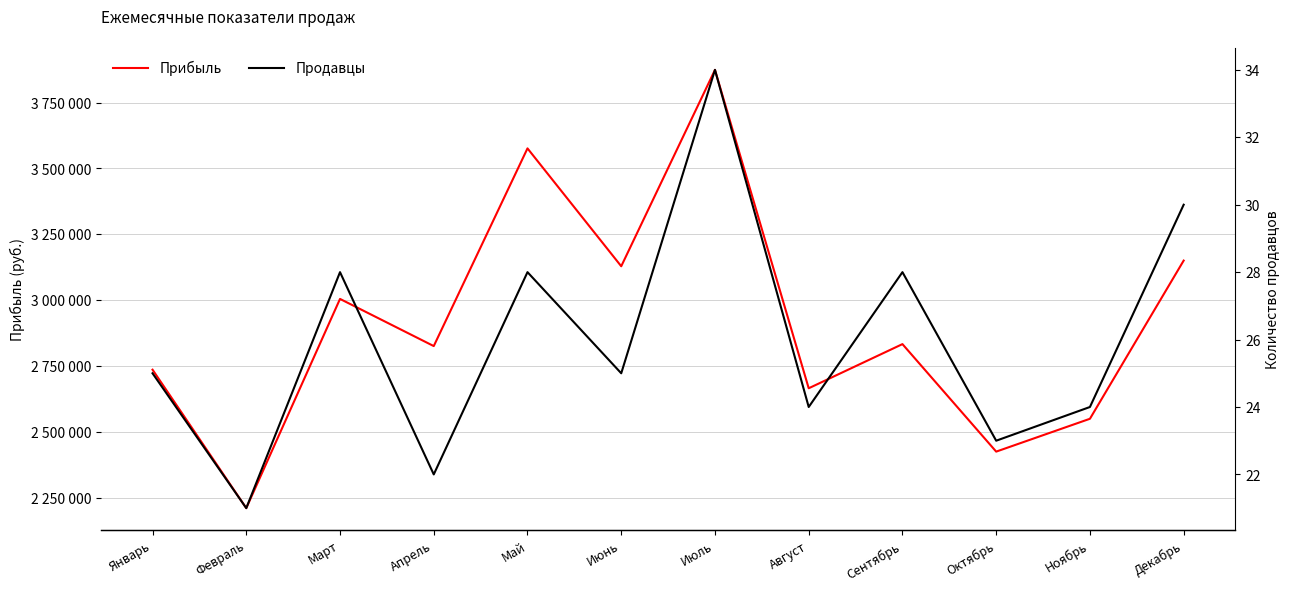

True or false: Продавцы has a value of 44 at Март.

False